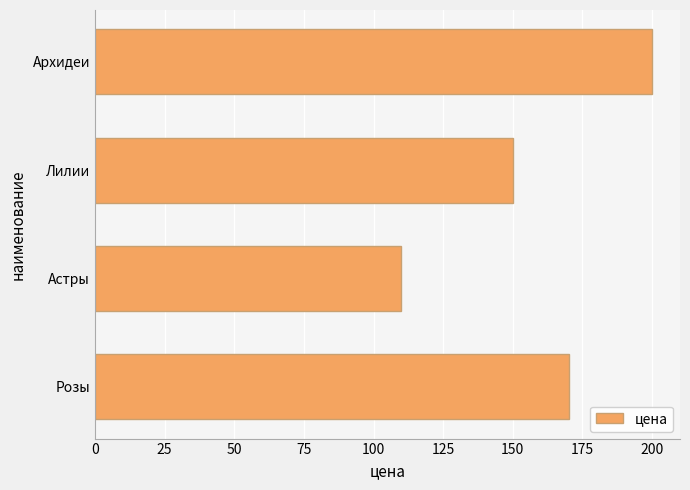

Rank the categories by value from lowest to highest.

Астры, Лилии, Розы, Архидеи